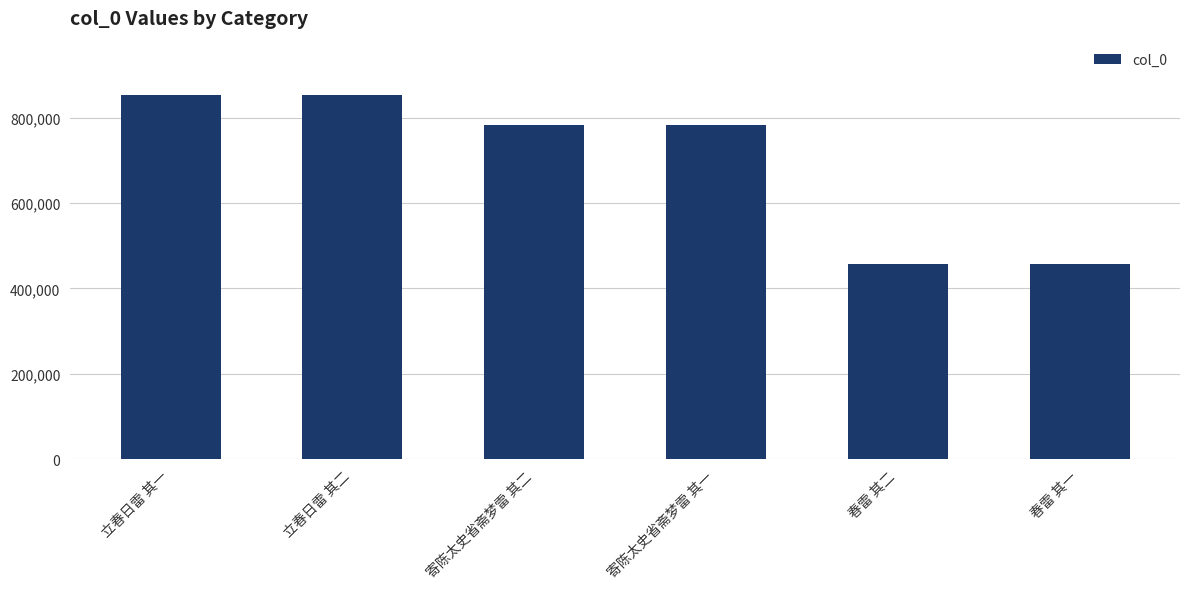

What is the label of the 4th bar from the left?

寄陈太史省斋梦雷 其一